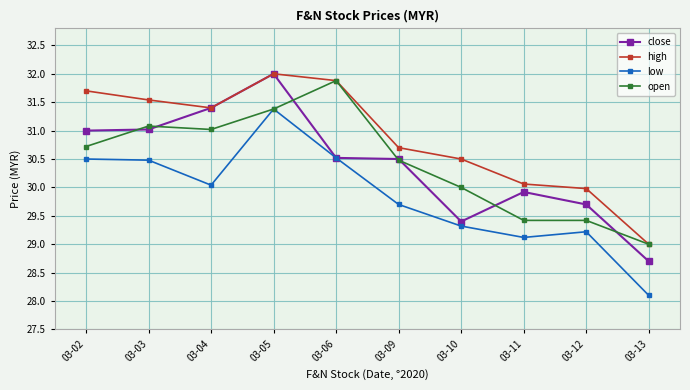

Where is the first local minimum for open?

03-04